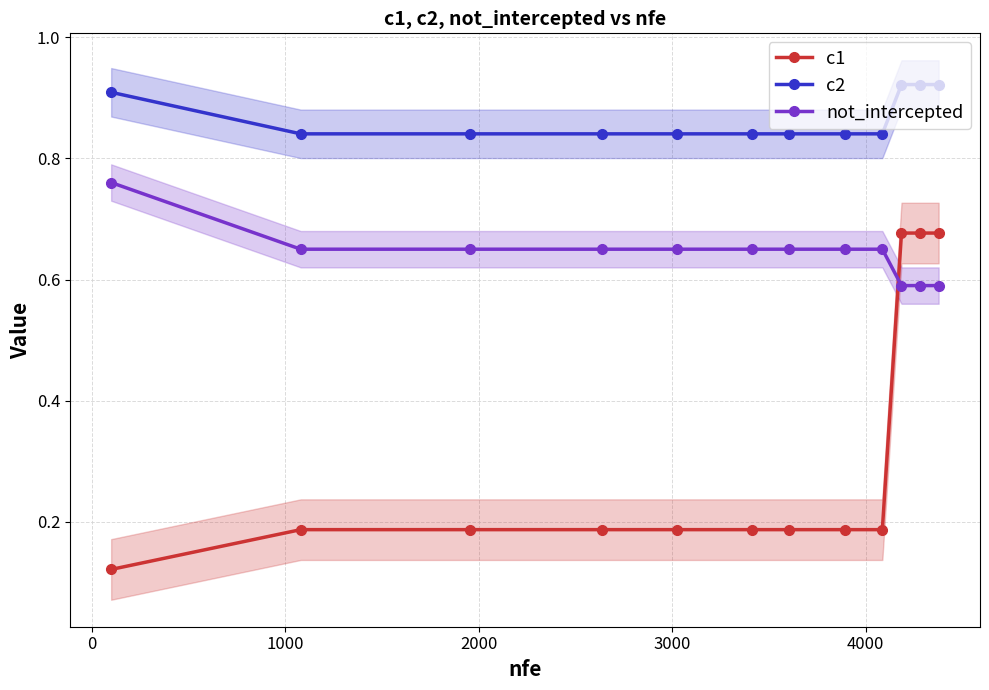

True or false: c2 and c1 intersect in this chart.

False